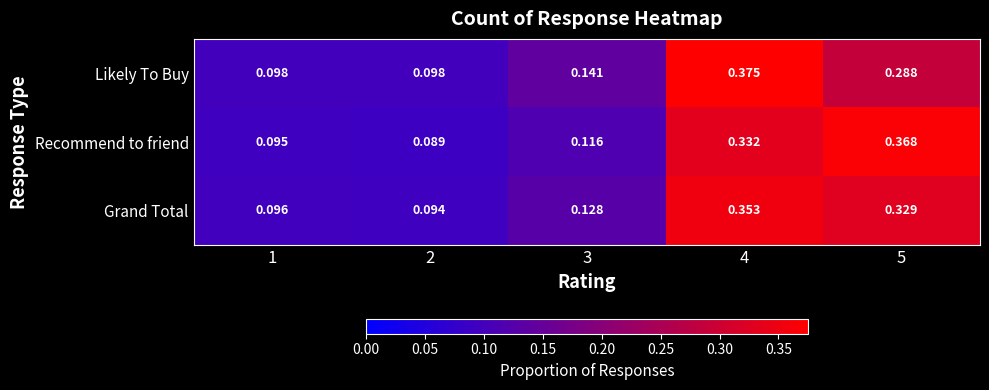

List the series in order of their peak value, lowest first.

Grand Total, Recommend to friend, Likely To Buy